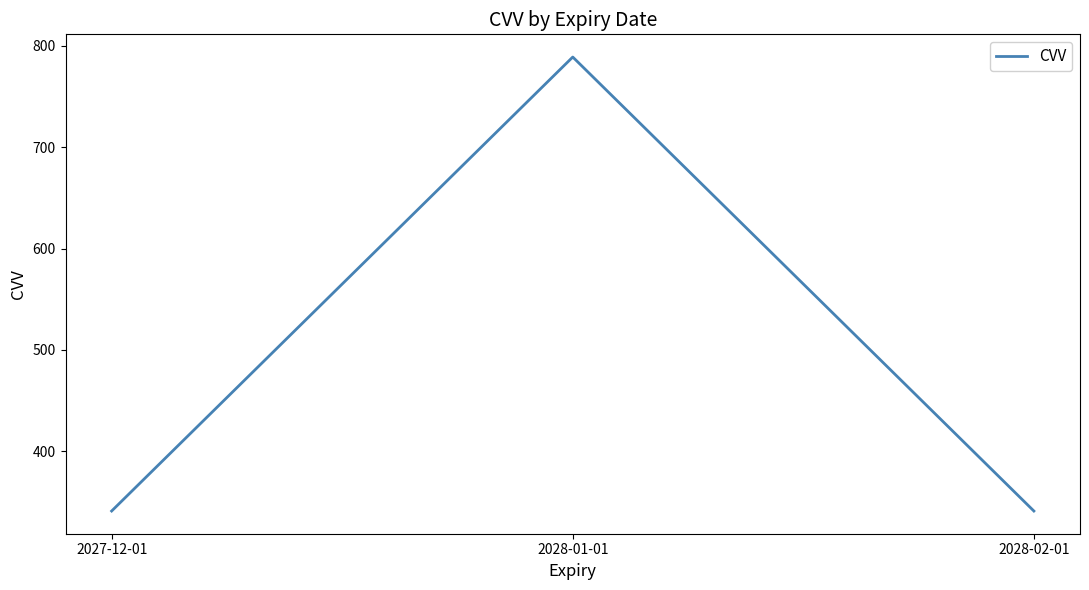

What value does the data have at 2027-12-01?

341